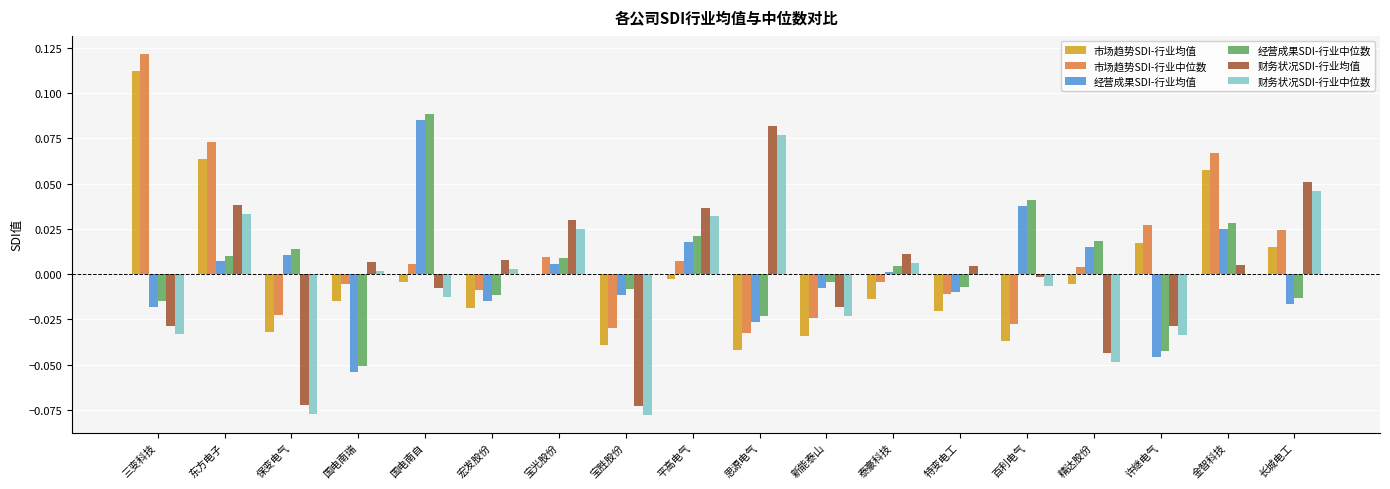

Is the value of 财务状况SDI-行业中位数 at 平高电气 greater than the value of 市场趋势SDI-行业均值 at 国电南瑞?

Yes